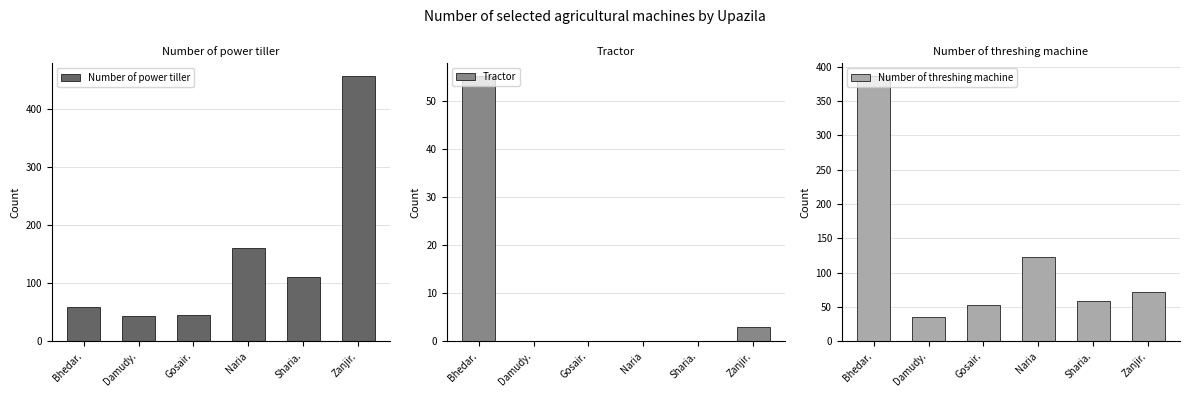

Which series changed the most between Bhedar. and Gosair.?

Number of threshing machine